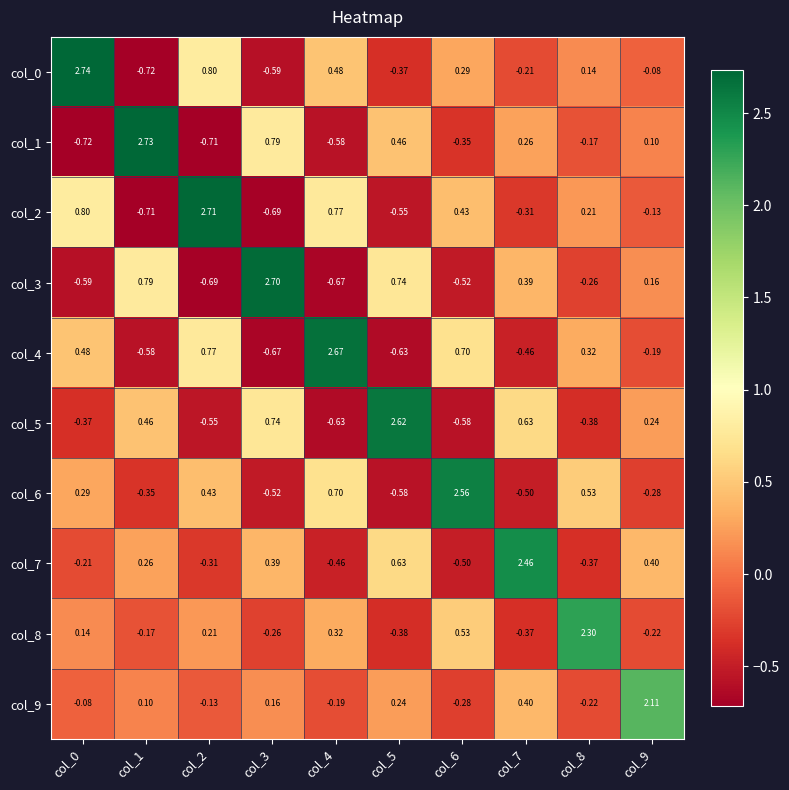

Rank the series by their maximum value, from lowest to highest.

col_9, col_8, col_7, col_6, col_5, col_4, col_3, col_2, col_1, col_0